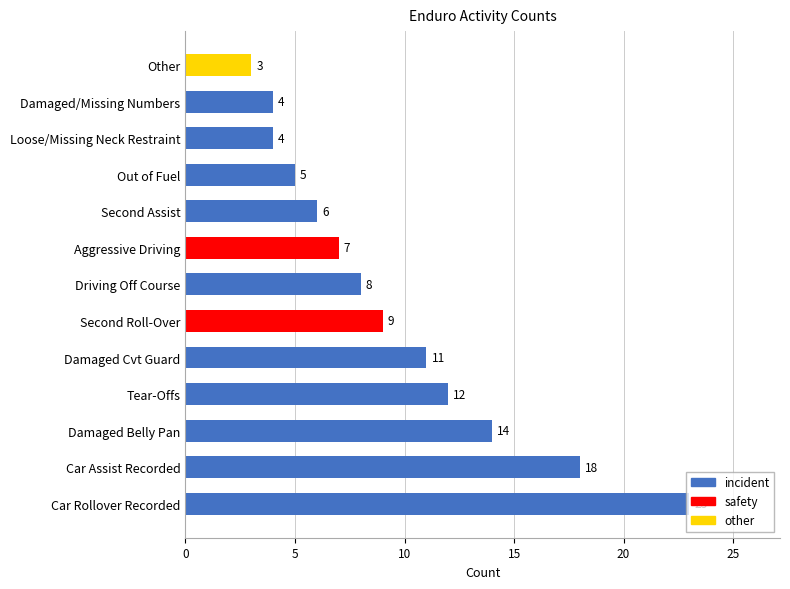

Which category has the highest value across all series?

Car Rollover Recorded